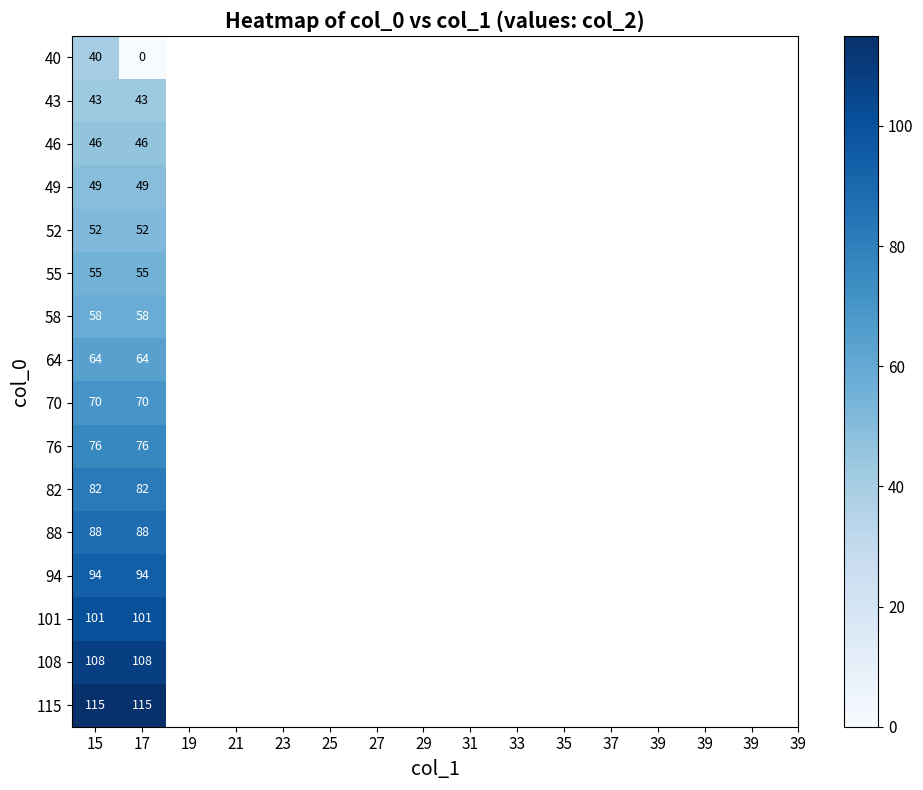

The 101 series shows 64 at 17. True or false?

False